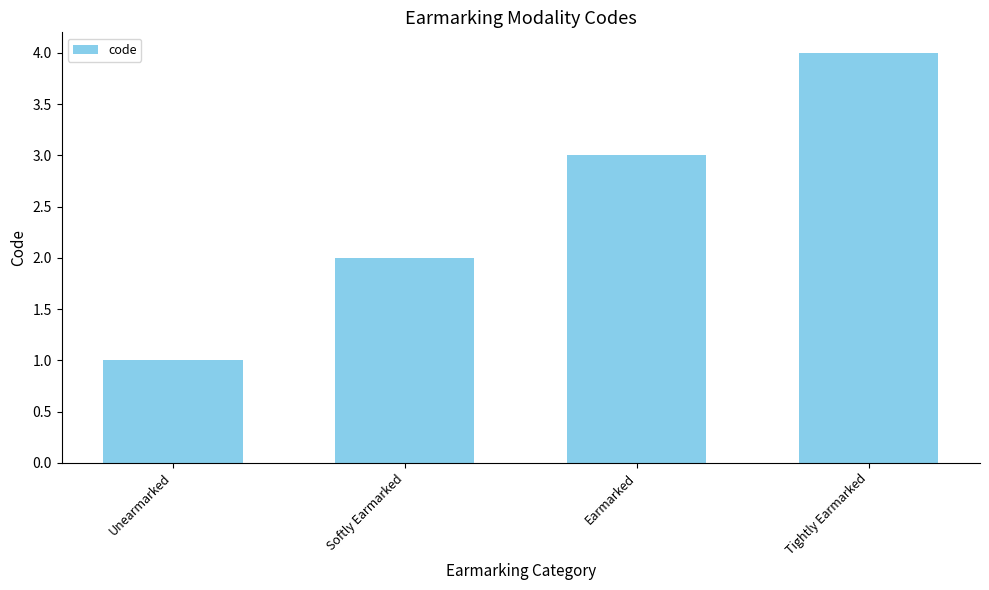

Where is the data nearest to the value 2?

Softly Earmarked